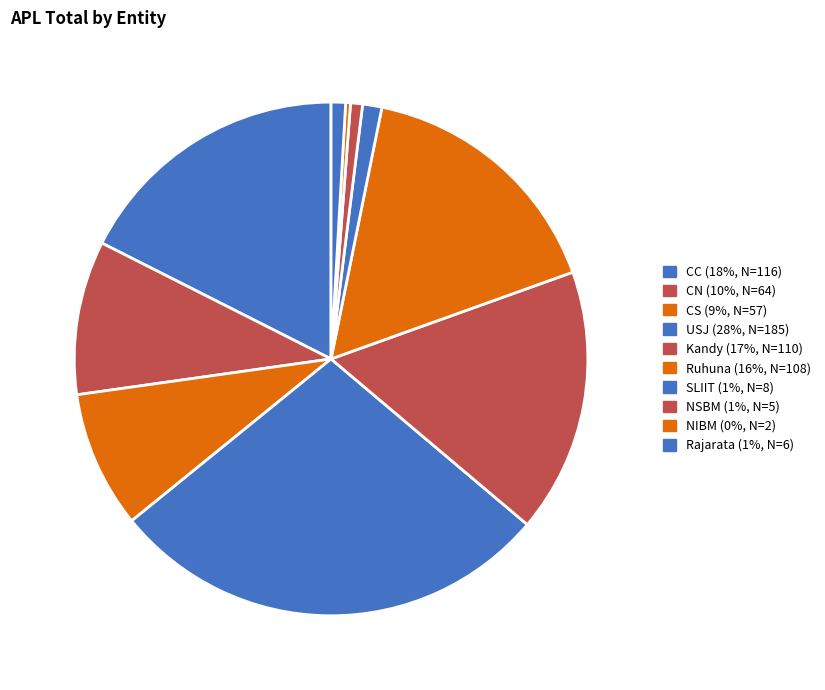

Rank the categories by value from highest to lowest.

USJ, CC, Kandy, Ruhuna, CN, CS, SLIIT, Rajarata, NSBM, NIBM